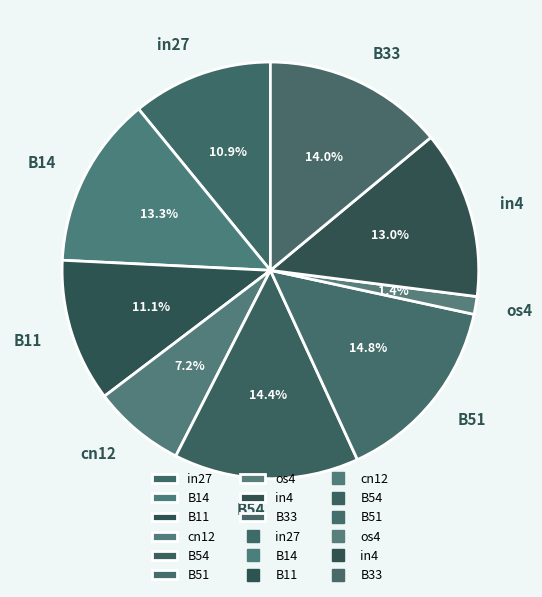

Is there a majority slice in this chart?

No